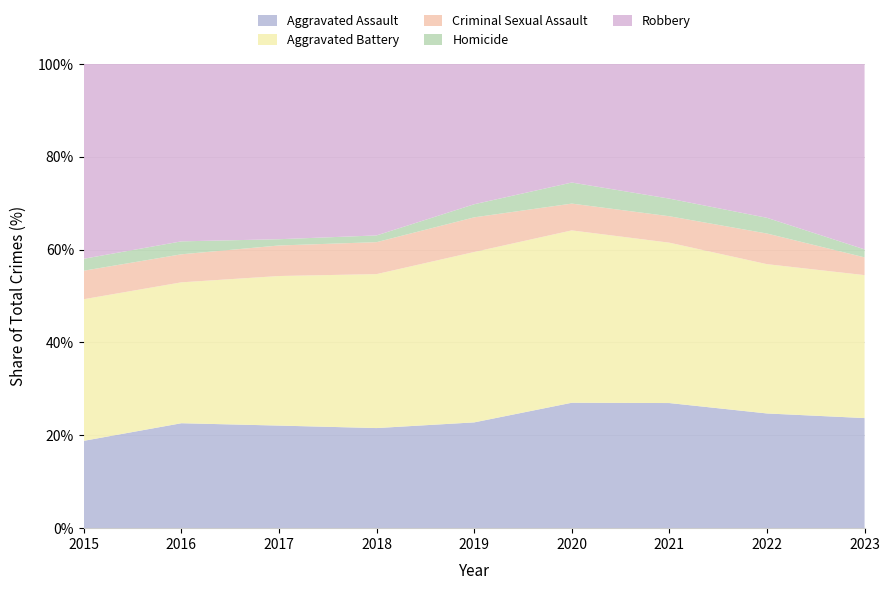

Reading left to right, transcribe all the data shown in this chart.

Aggravated Assault: 2015=95	2016=146	2017=131	2018=119	2019=113	2020=131	2021=142	2022=146	2023=124
Aggravated Battery: 2015=154	2016=196	2017=191	2018=183	2019=182	2020=180	2021=182	2022=190	2023=161
Criminal Sexual Assault: 2015=31	2016=39	2017=39	2018=38	2019=37	2020=28	2021=30	2022=39	2023=20
Homicide: 2015=13	2016=18	2017=8	2018=8	2019=14	2020=22	2021=20	2022=20	2023=9
Robbery: 2015=212	2016=247	2017=224	2018=204	2019=150	2020=124	2021=153	2022=196	2023=209